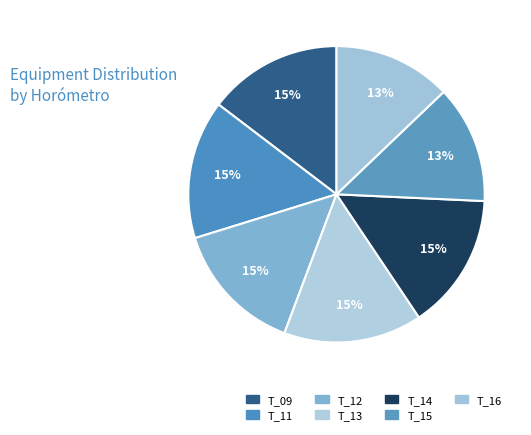

Does any single category account for the majority?

No